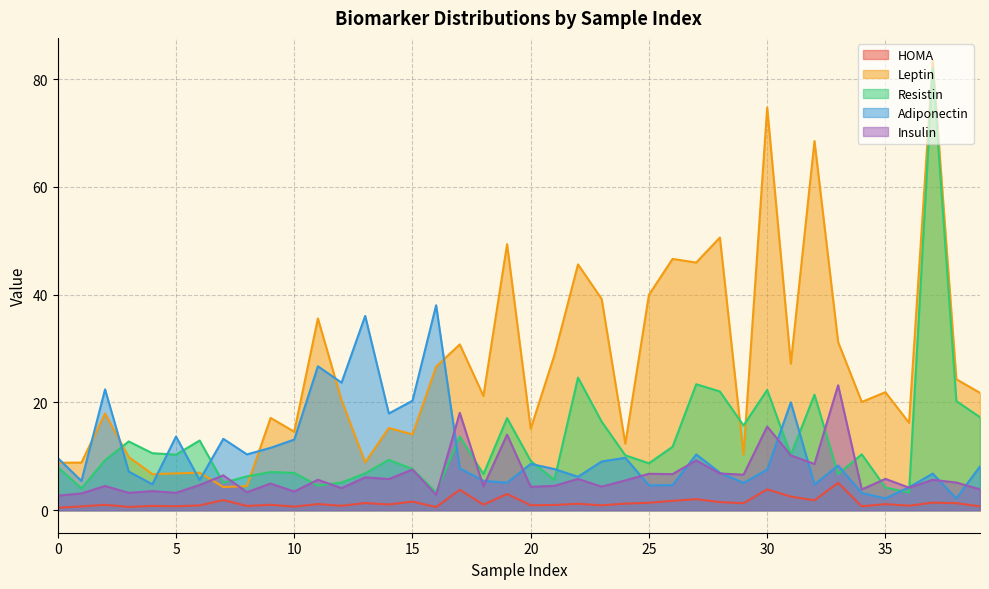

True or false: HOMA and Insulin cross at least once.

False